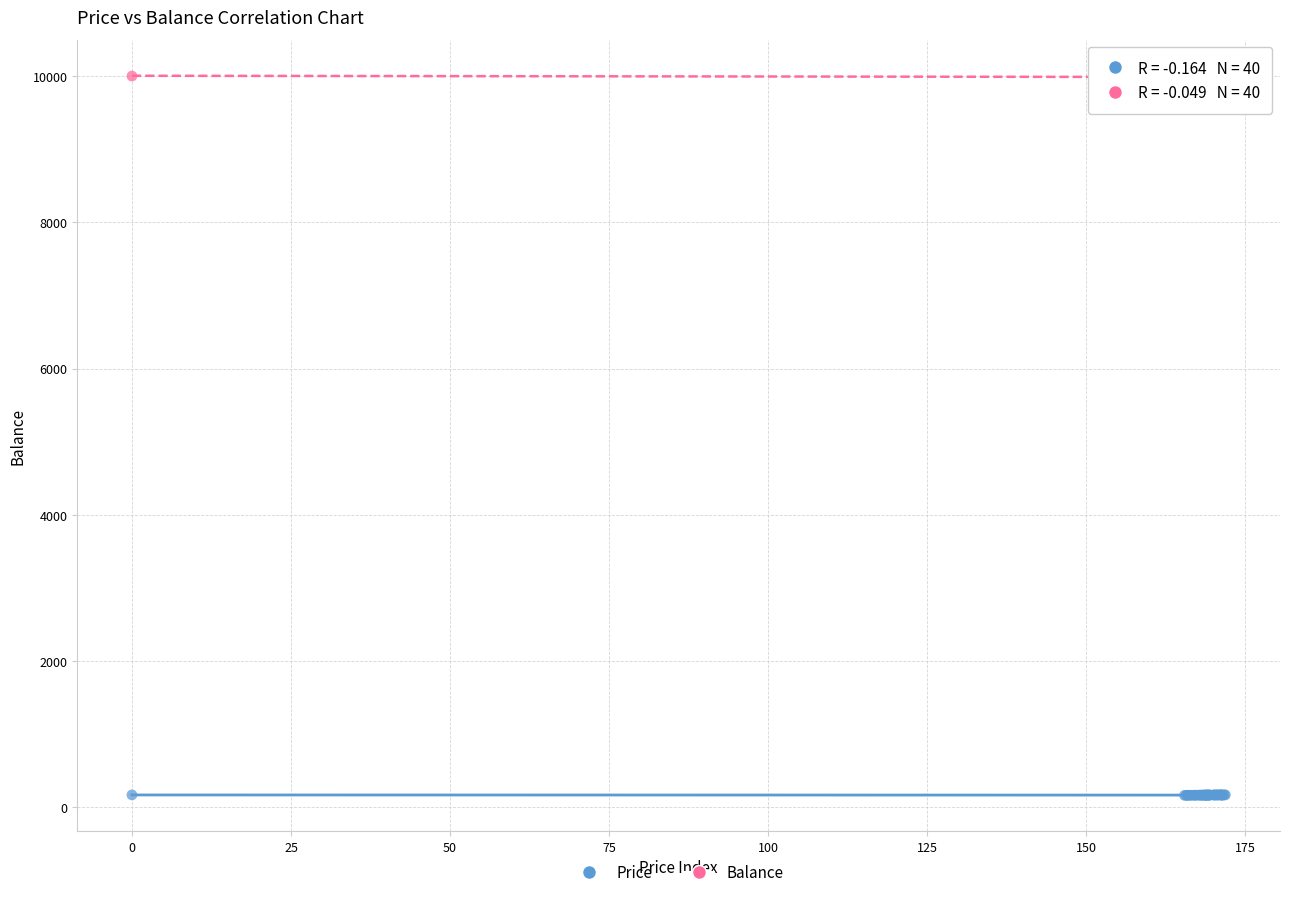

Which series has the widest spread of Y values?

Balance